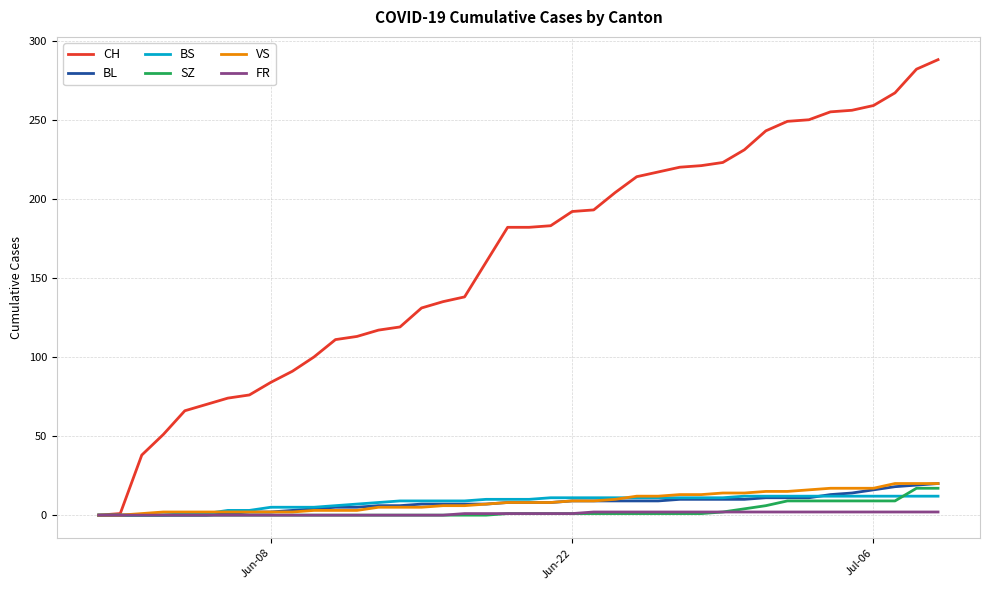

Which series has the largest total across all categories?

CH